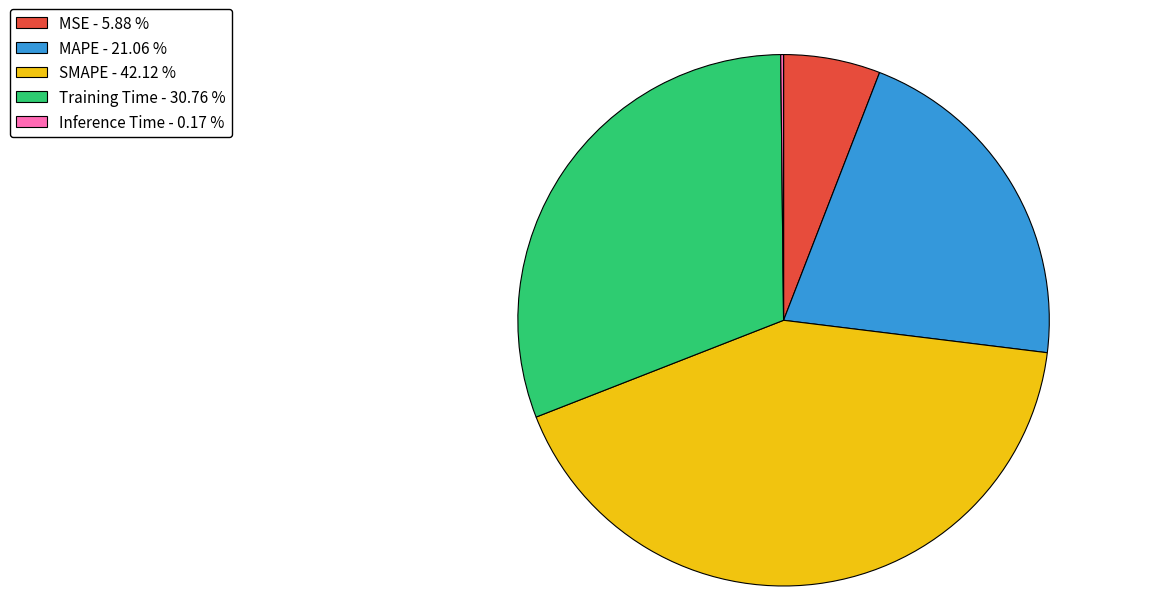

Which has a higher value, SMAPE - 42.12 % or MAPE - 21.06 %?

SMAPE - 42.12 %